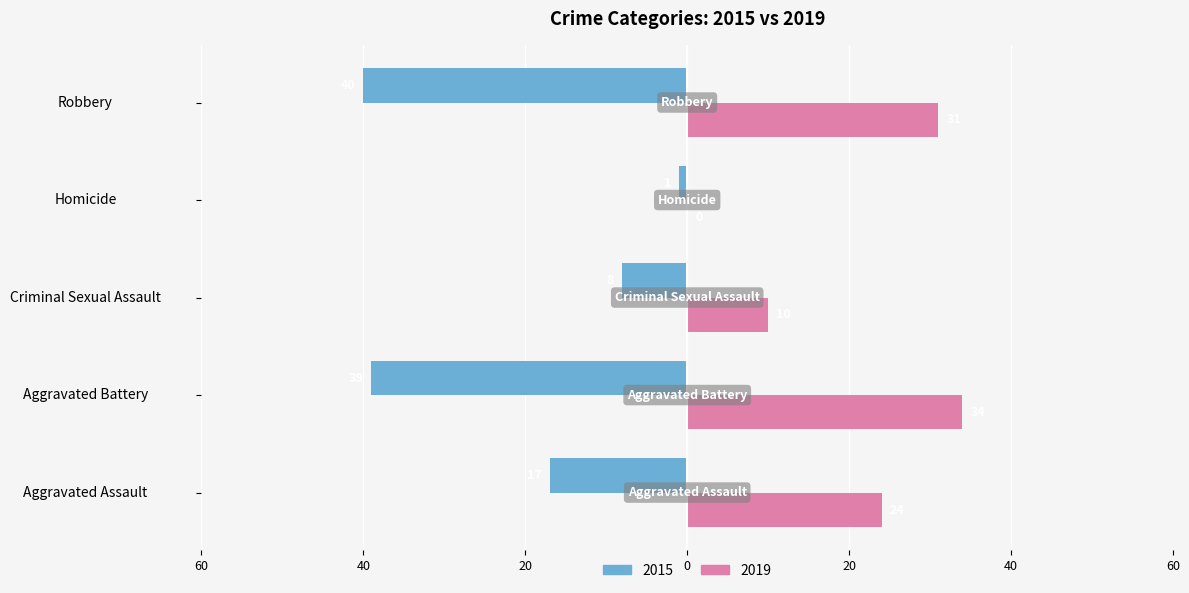

Reading left to right, what are all the values shown in this chart?

2015: -17	-39	-8	-1	-40
2019: 24	34	10	0	31